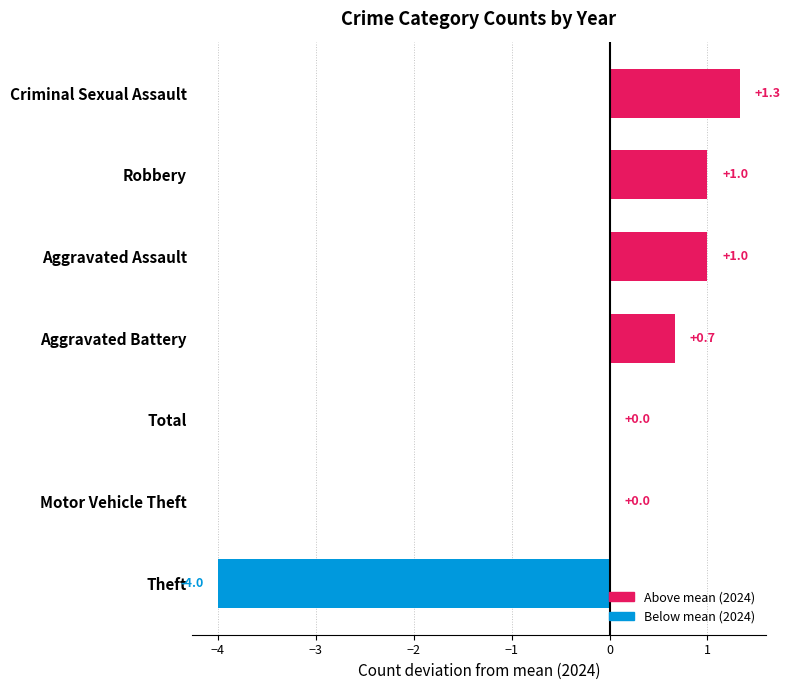

Are the bars horizontal?

Yes